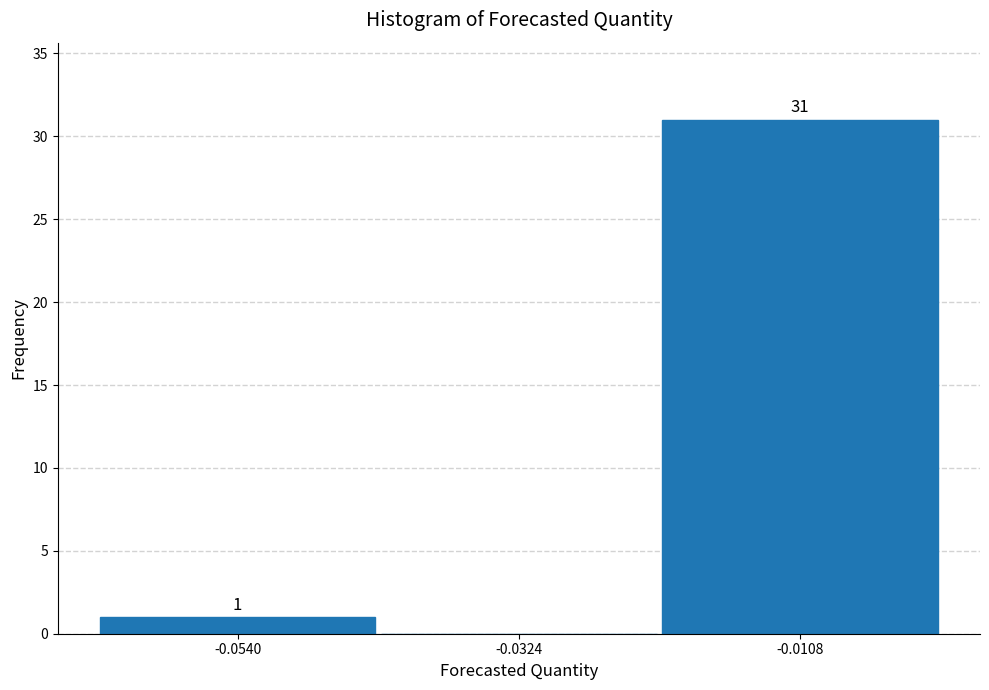

Over which range of the x-axis is the bar tallest?

-0.020 to 0.000